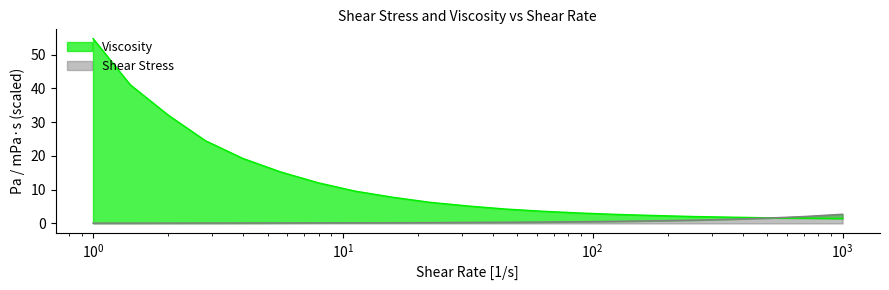

How many lines are shown in the chart?

2